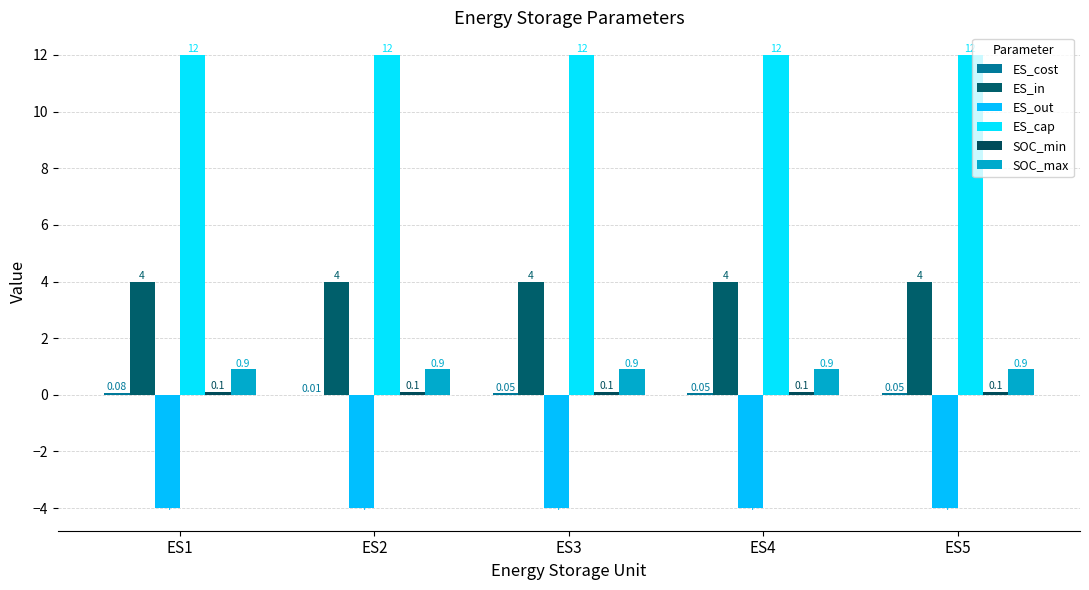

How many groups of bars are there?

5